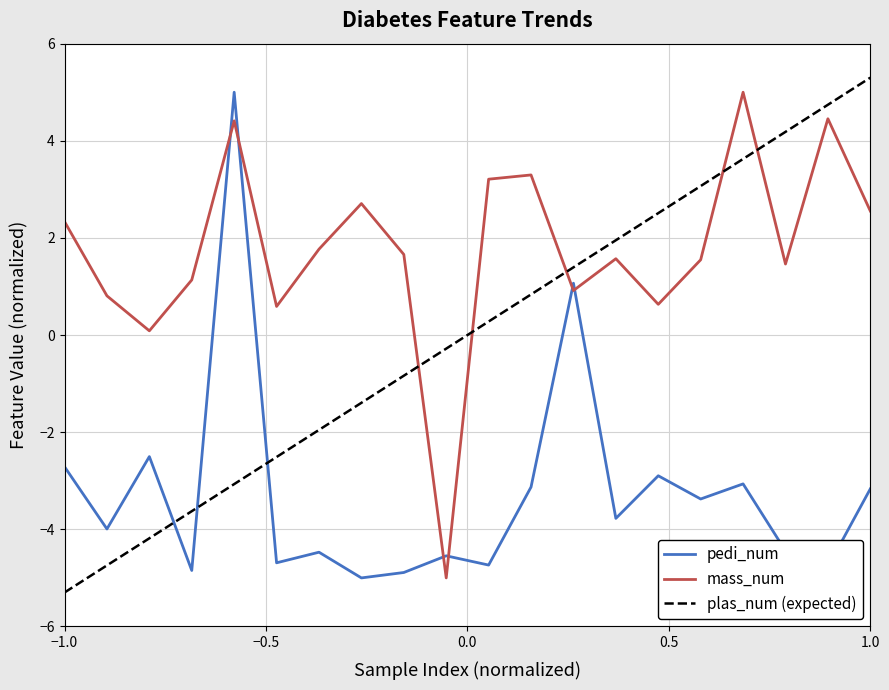

Rank the series by their average value, from highest to lowest.

mass_num, plas_num (expected), pedi_num